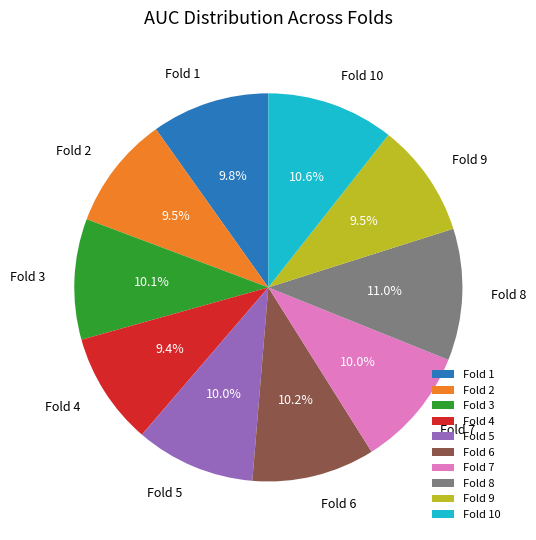

True or false: Fold 6 accounts for 10% of the total.

True